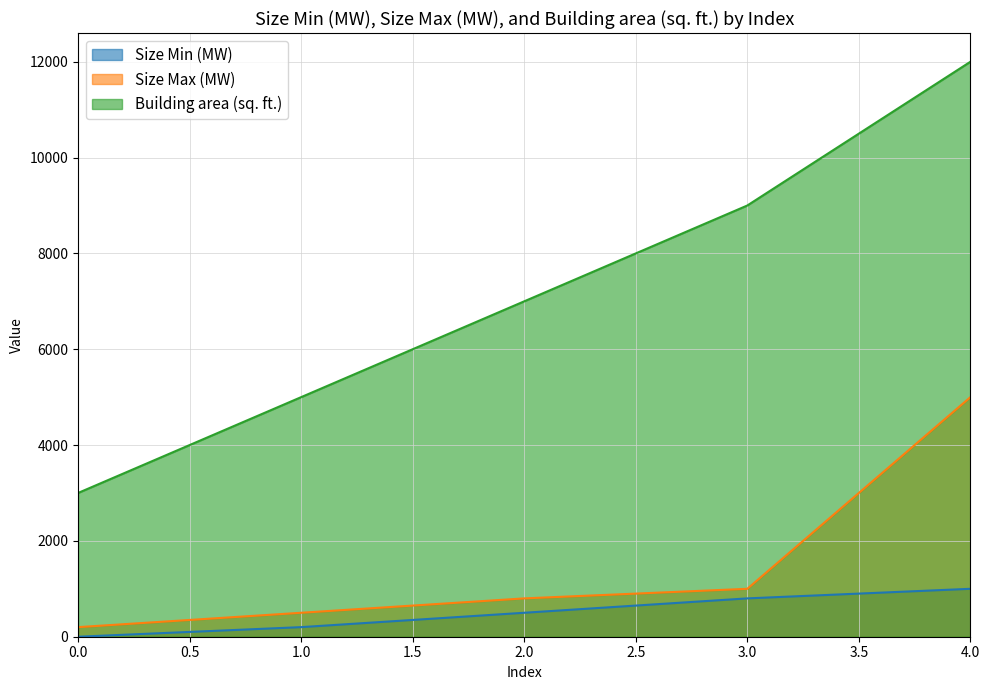

Read the Building area (sq. ft.) value at 4.0, to the nearest 100.

12000